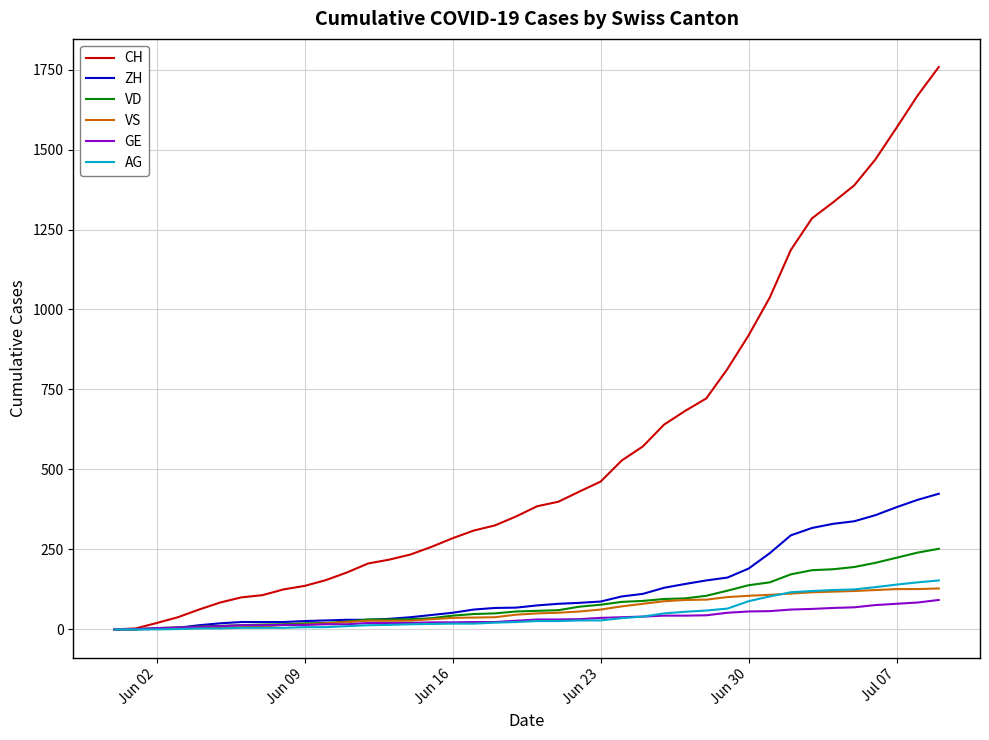

Count the number of categories in the chart.

40